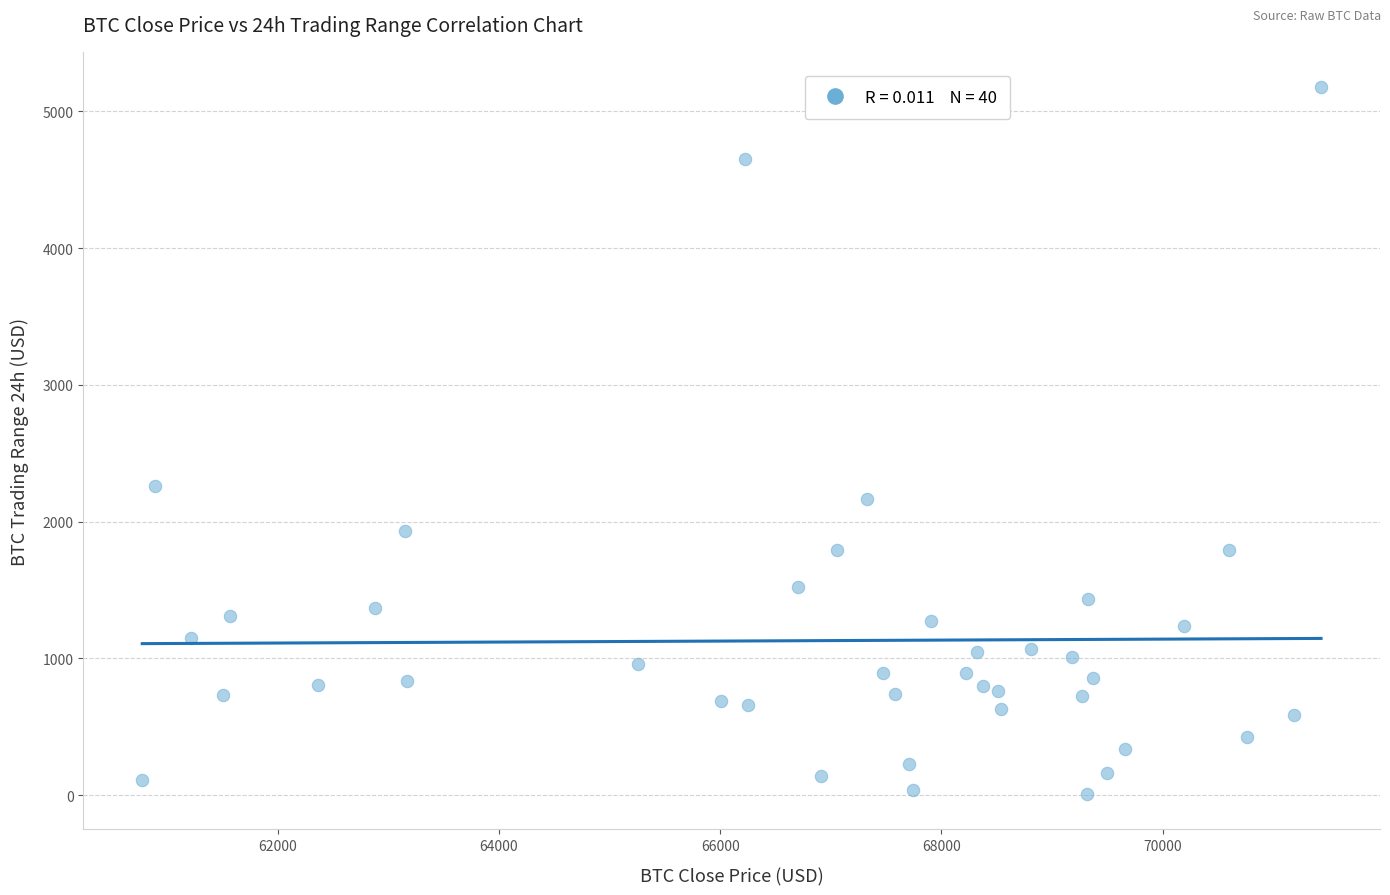

What is the range of Y values (max minus min)?

5167.3